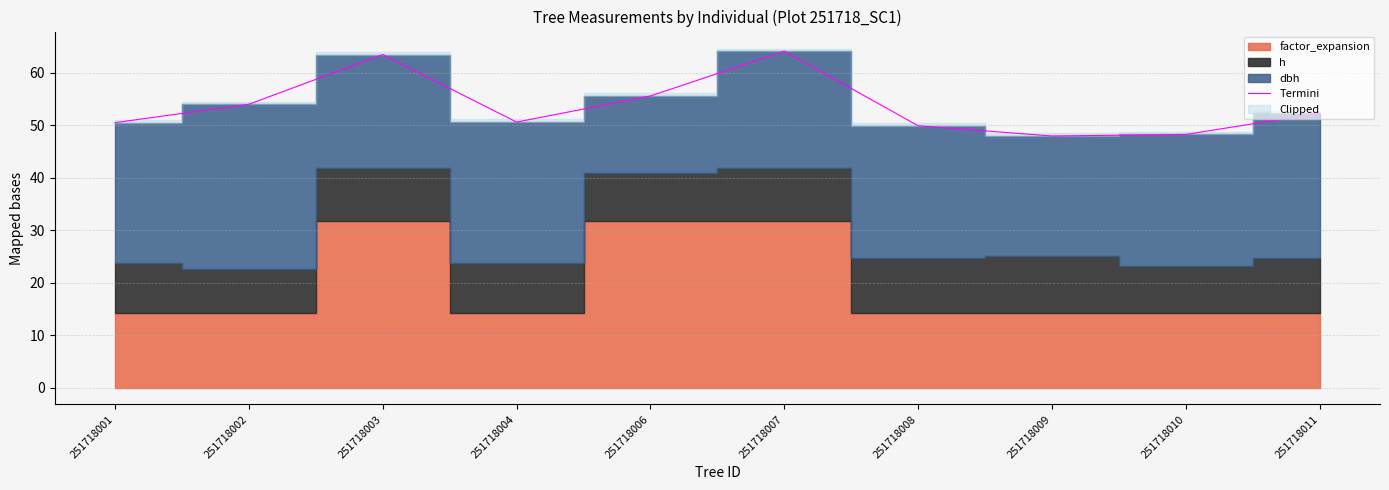

Which category has the highest value across all series?

251718007